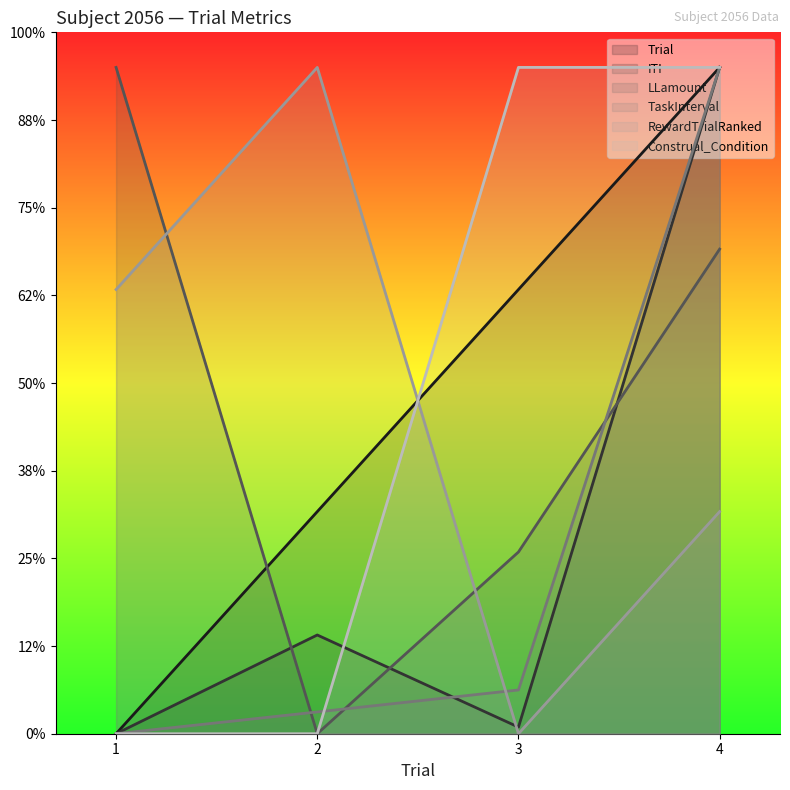

Which series has the largest total across all categories?

Trial